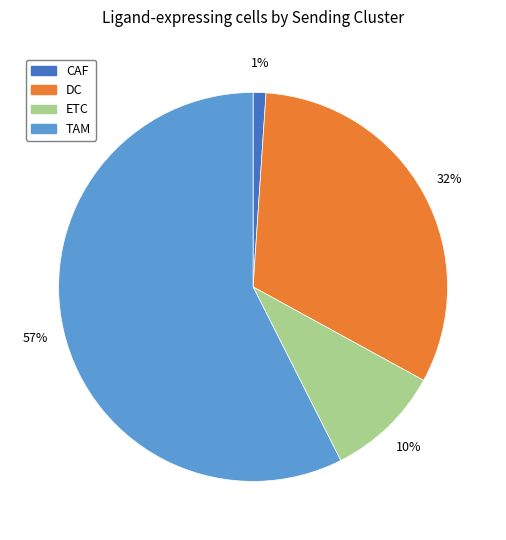

The CAF slice represents 1% of the pie. True or false?

True